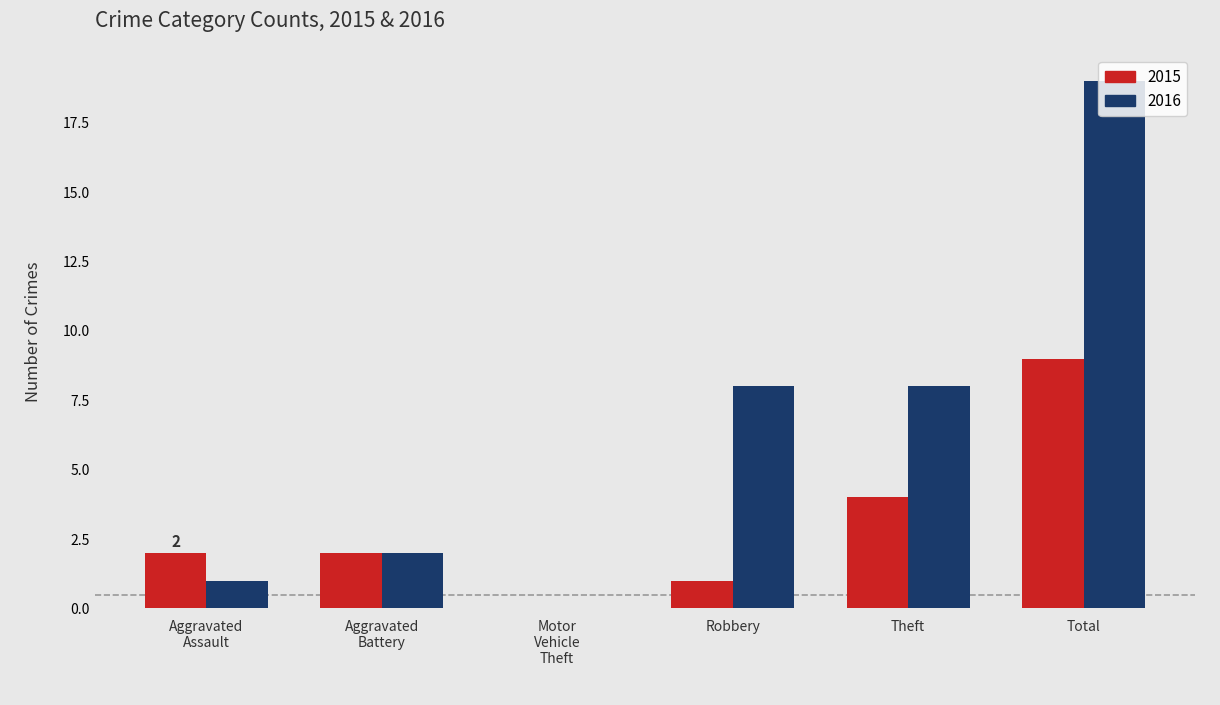

What value does the 2016 series have at Total?

19